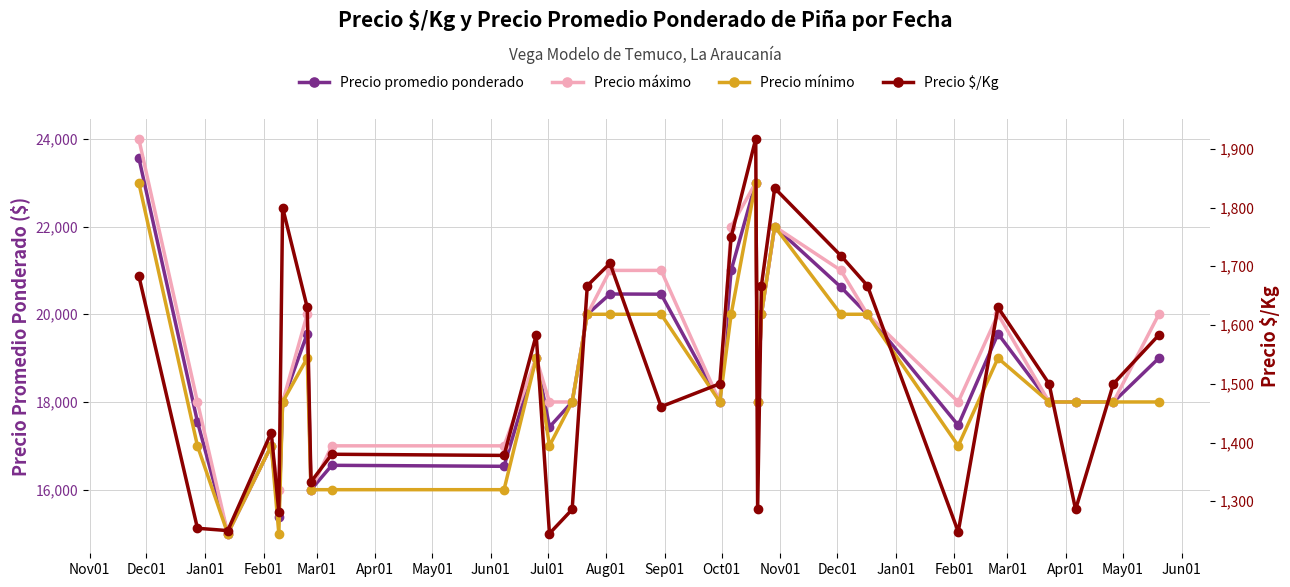

What is the value of the Precio $/Kg point at the 6th from the left?

1800